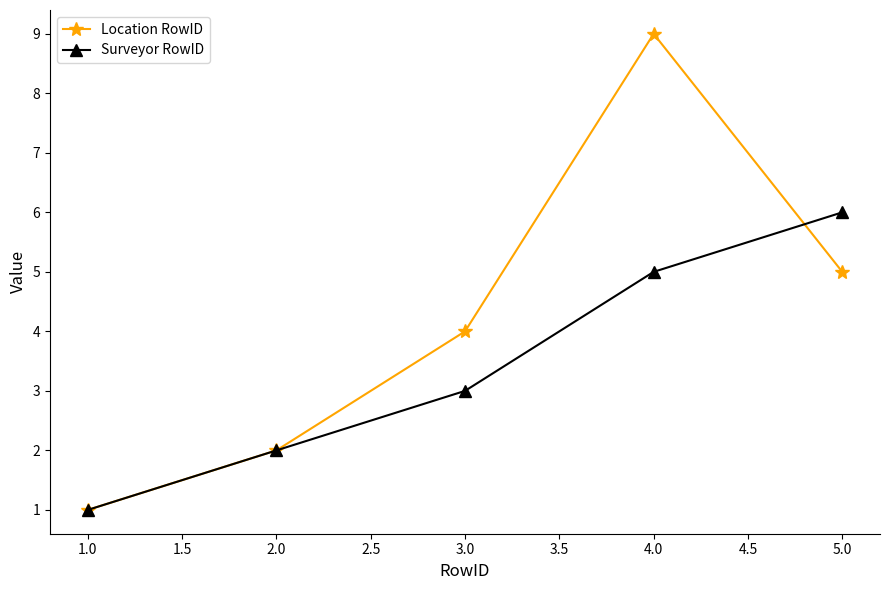

At which label is Location RowID closest to 5?

5.0